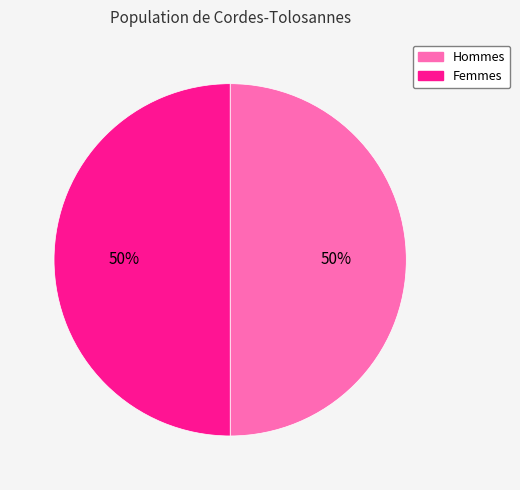

How many slices are in this pie chart?

2